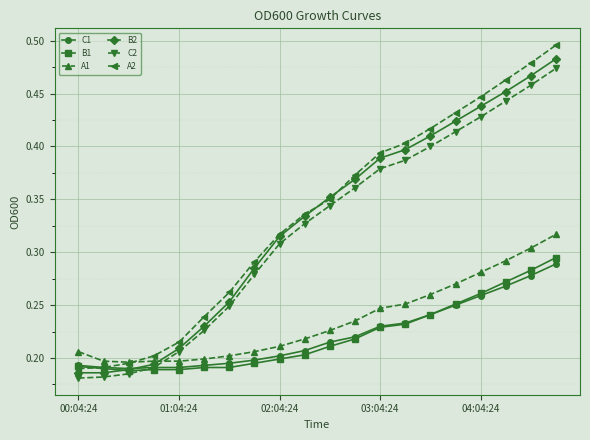

Which series has the widest spread of values?

A2